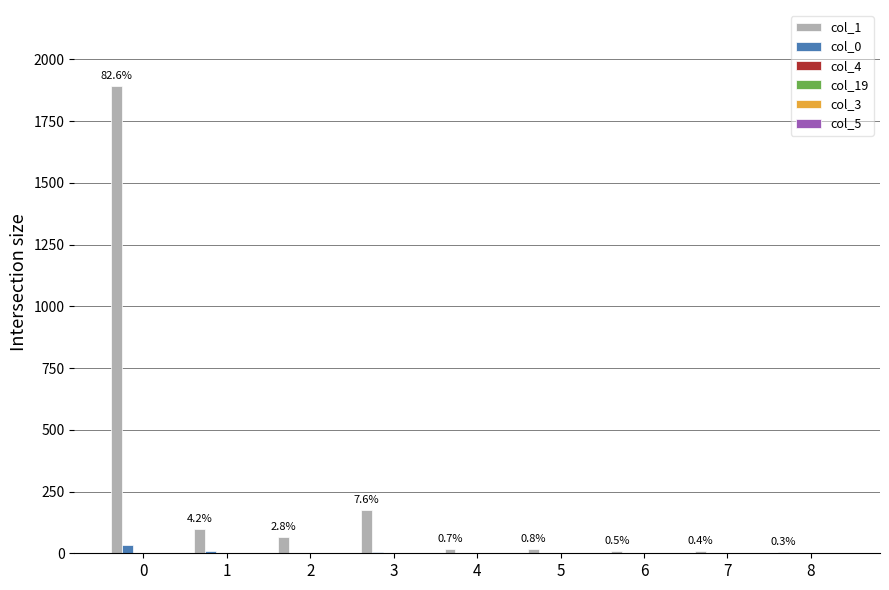

What value does the col_1 series have at 6?

11